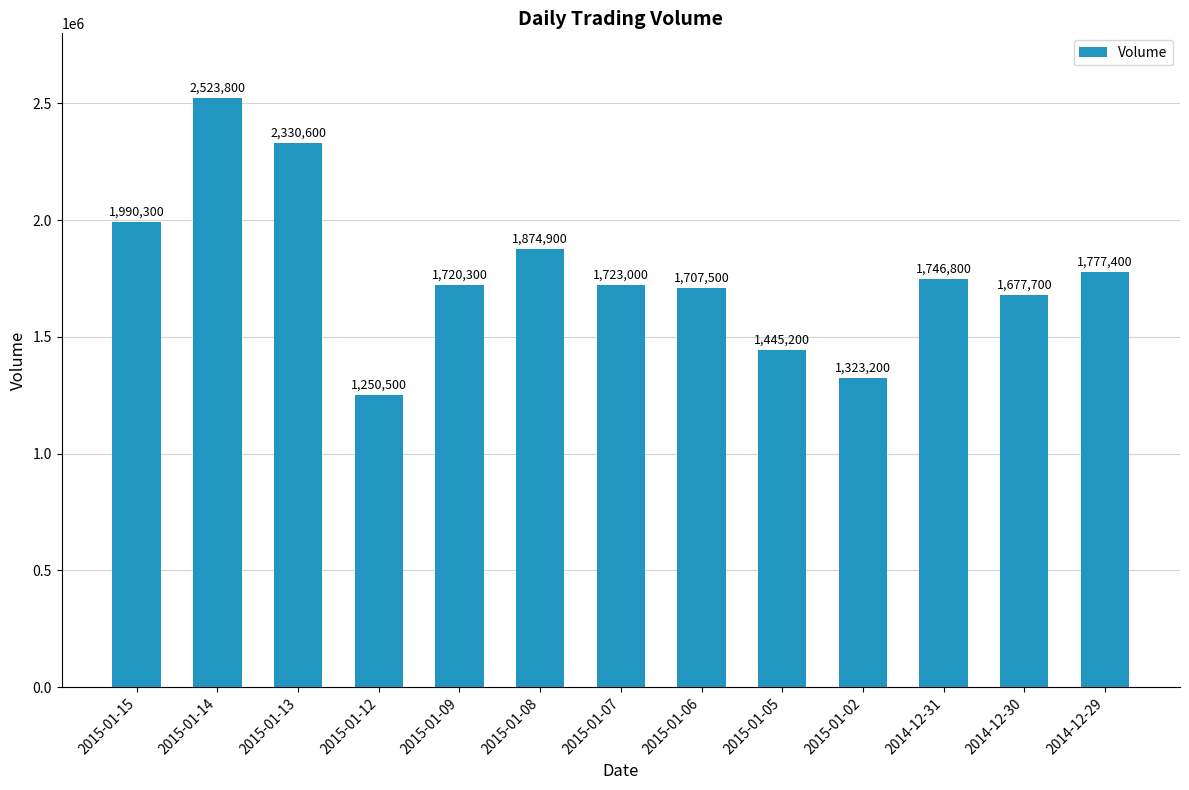

What is the value of the 12th bar from the left?

1677700